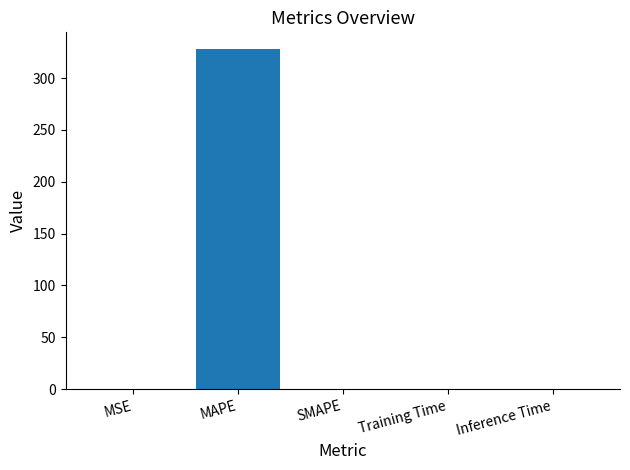

What is the sum of all values?

327.7